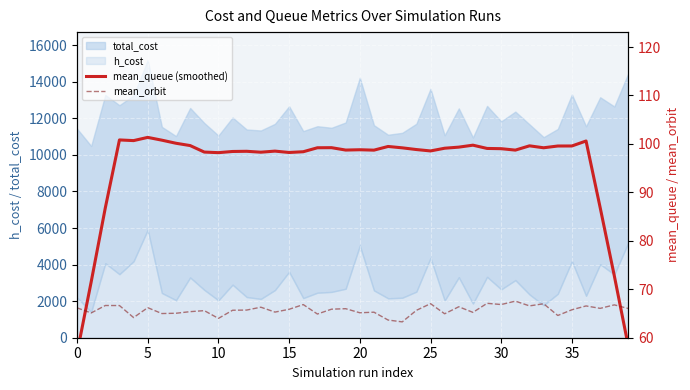

What is the difference between the maximum and minimum values in the mean_queue (smoothed) series?

44.6